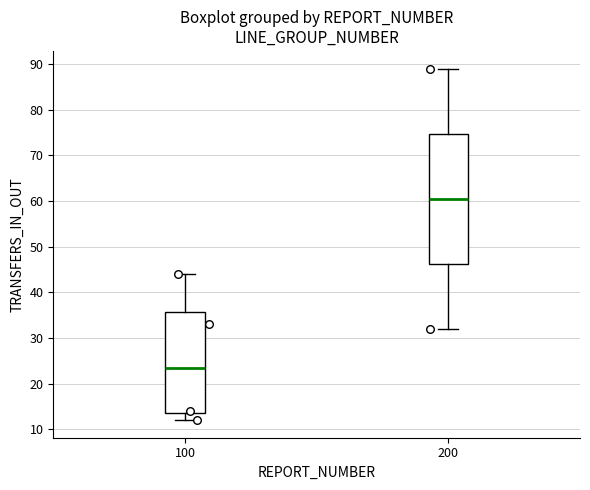

Comparing the boxes themselves (not the whiskers), which one is the tallest?

200